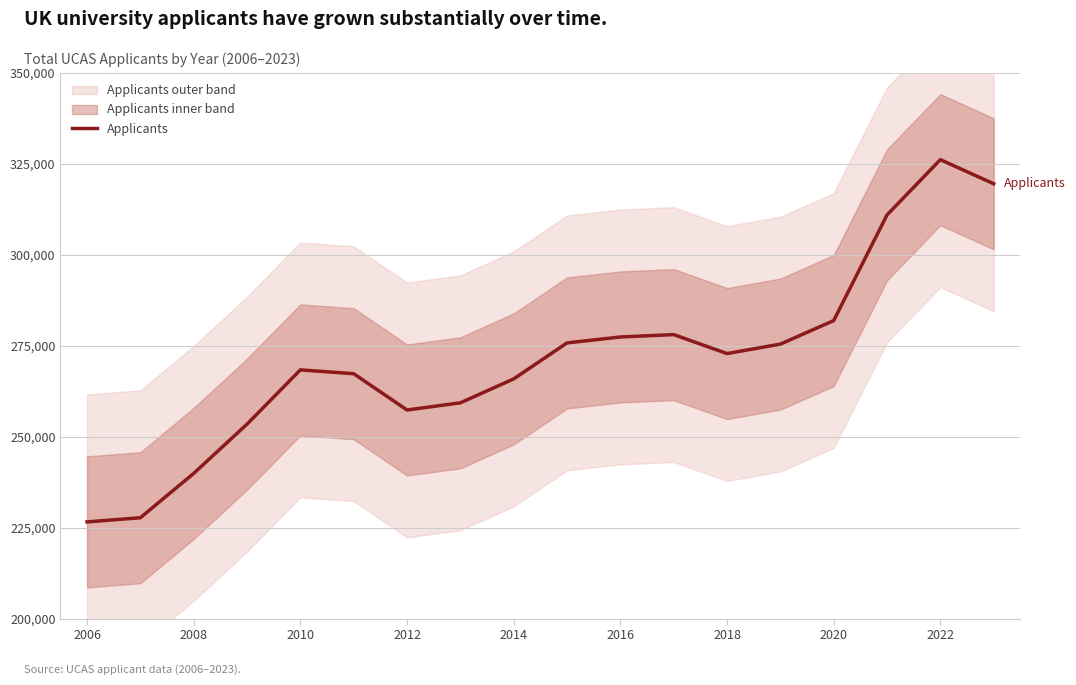

What is the value of the 17th point from the left?

326190